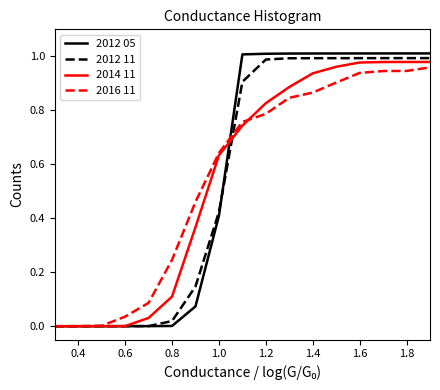

Count the number of data series in this chart.

4